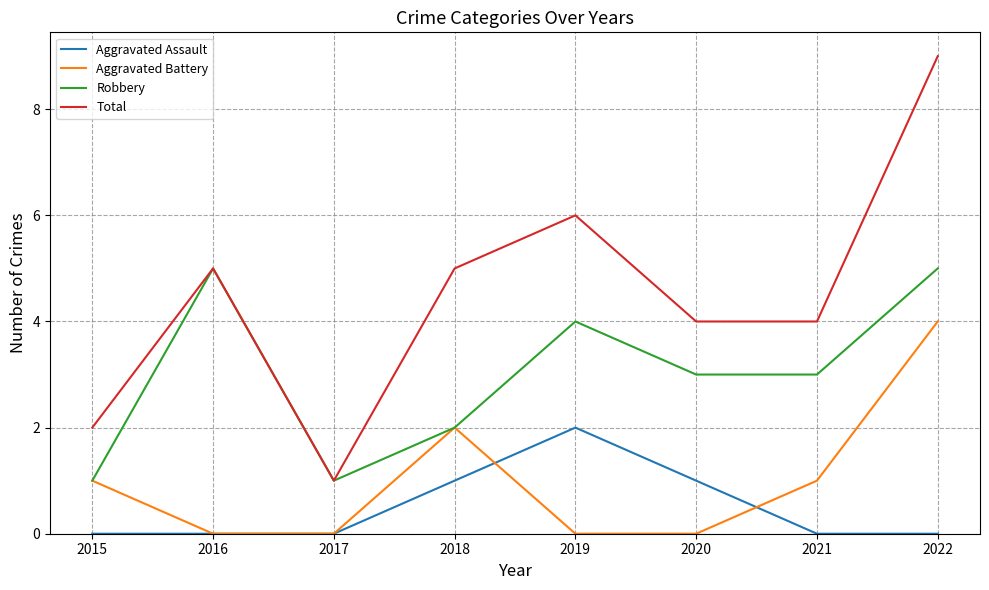

What is the total value across all series at 2019?

12